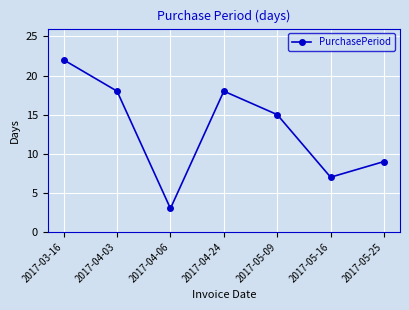

Count the number of data series in this chart.

1